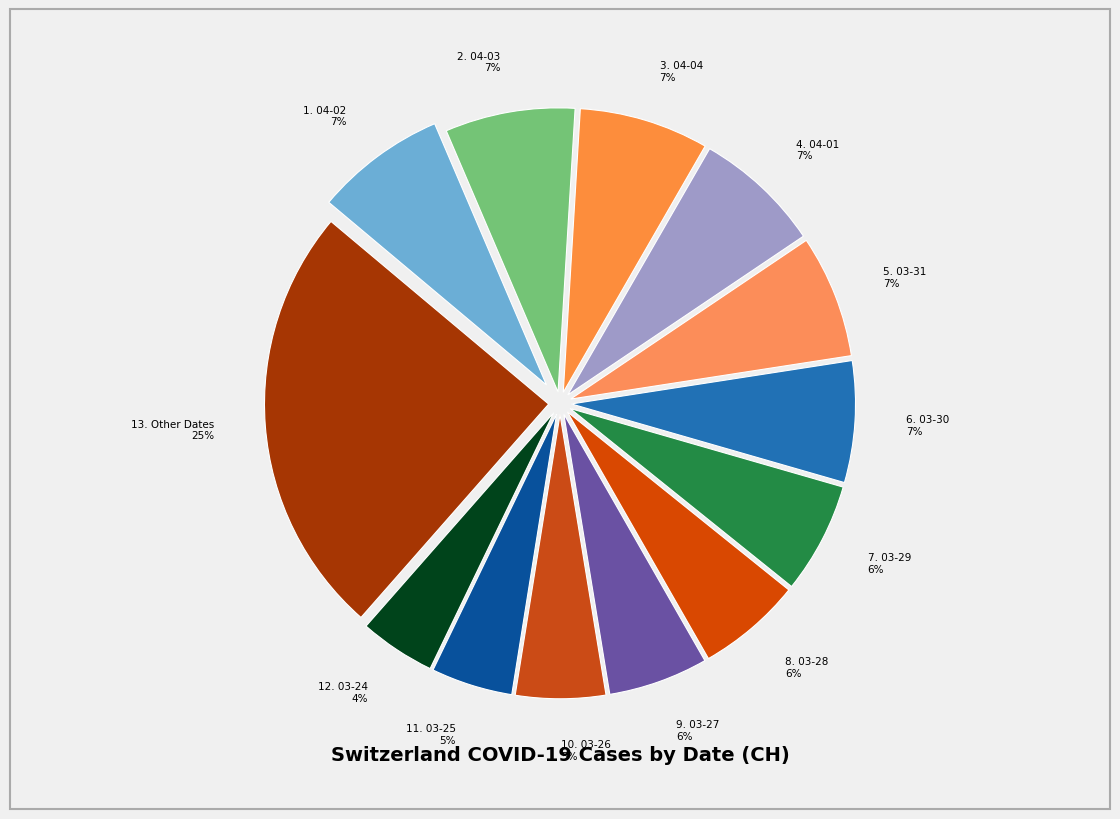

To the nearest percent, what is the combined percentage of 12. 03-24 4% and 13. Other Dates 25%?

29%